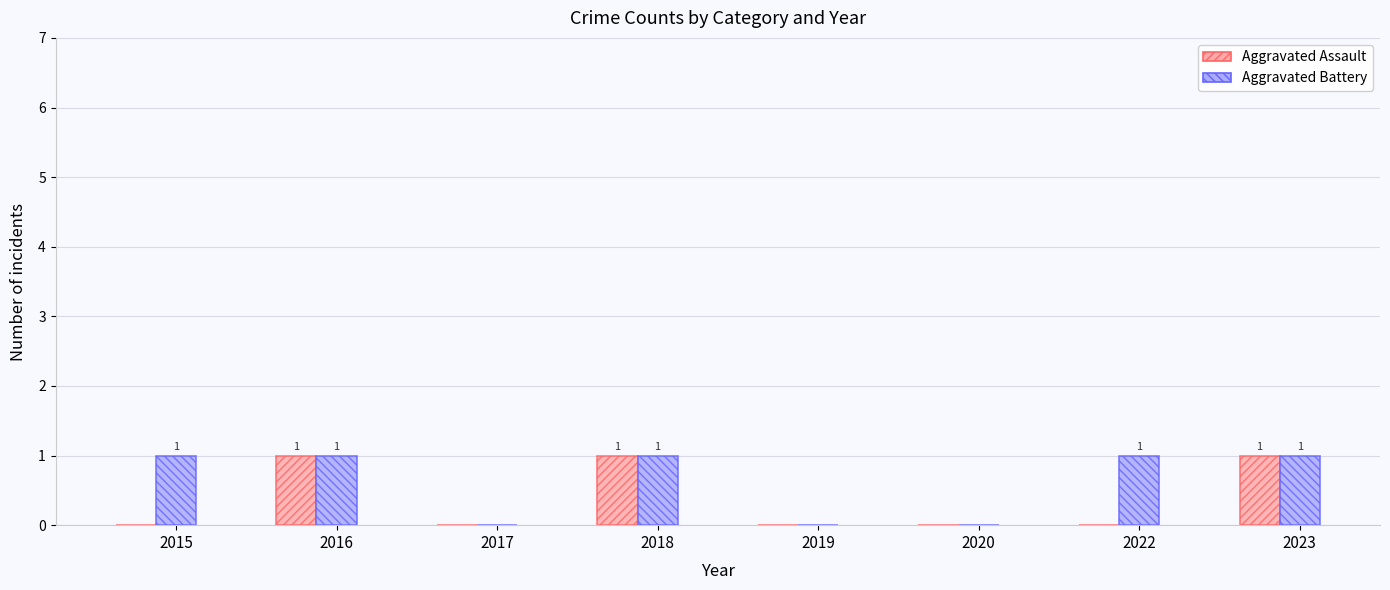

What is the total value across all series at 2015?

1